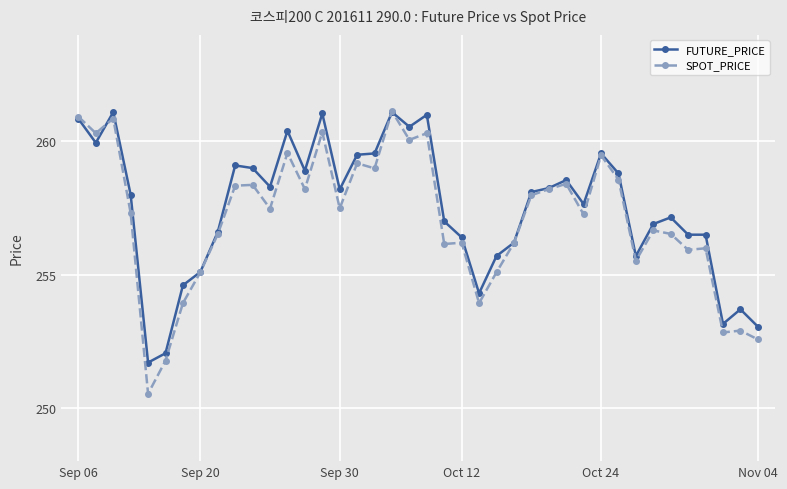

True or false: FUTURE_PRICE has more than 2 points higher than both neighbors.

True